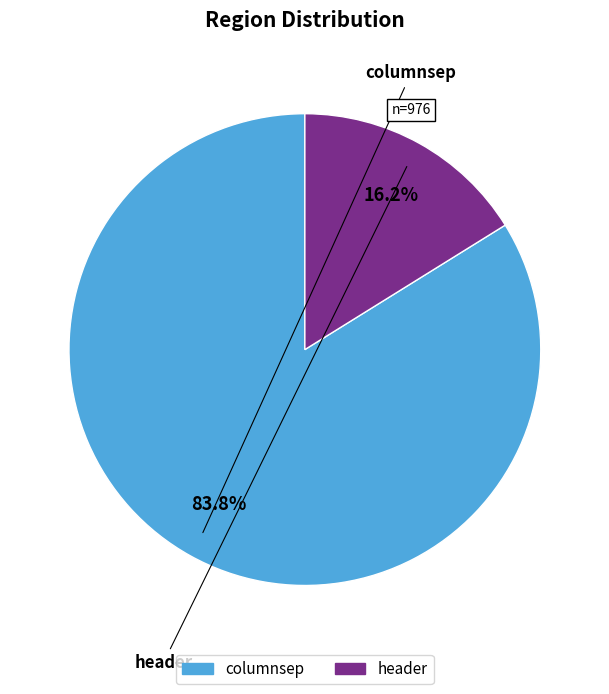

What is the smallest slice in the pie chart?

header